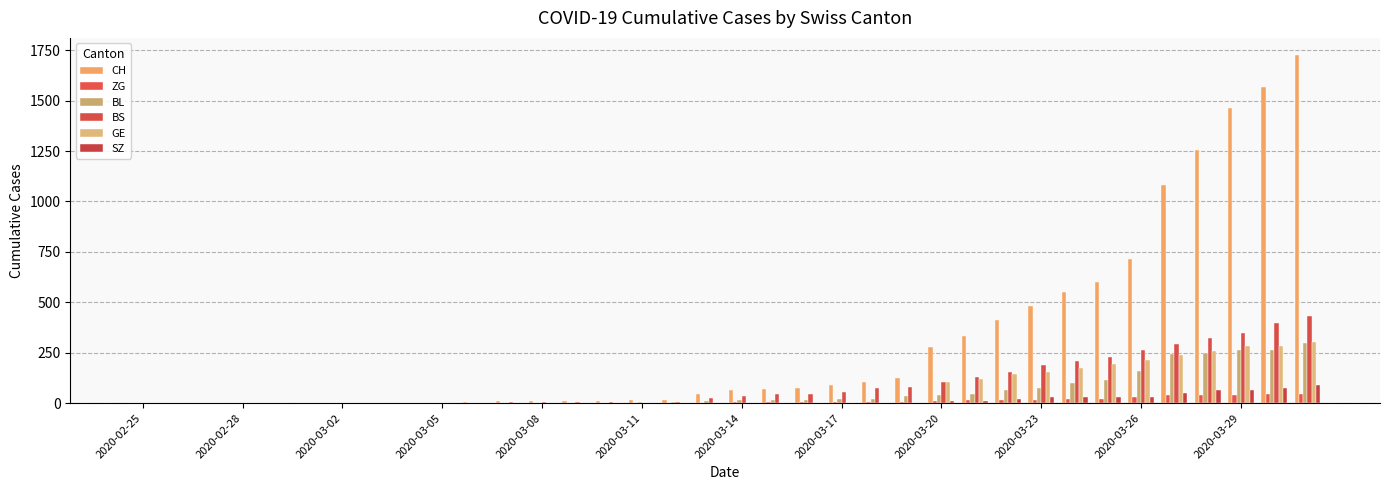

Reading right to left, list all the values displayed in this chart.

CH: 1725	1570	1464	1253	1082	715	600	550	480	411	332	278	126	106	90	76	72	64	46	16	15	12	12	12	11	7	3	1	1	1	0	0	0	0	0	0
ZG: 46	44	41	40	39	29	21	21	18	18	18	12	5	5	5	5	5	5	1	0	0	0	0	0	0	0	0	0	0	0	0	0	0	0	0	0
BL: 298	266	262	249	242	158	115	100	76	65	46	40	35	21	21	18	16	16	13	5	5	2	2	2	2	2	1	0	0	0	0	0	0	0	0	0
BS: 434	397	350	323	292	263	228	211	191	155	128	105	78	73	57	46	44	36	25	4	0	4	4	4	4	0	0	0	0	0	0	0	0	0	0	0
GE: 305	284	283	260	241	216	193	175	153	144	122	103	0	0	0	0	0	0	0	0	0	0	0	0	0	0	0	0	0	0	0	0	0	0	0	0
SZ: 92	75	65	65	48	33	33	33	32	20	10	10	0	0	0	0	0	0	0	0	0	0	0	0	0	0	0	0	0	0	0	0	0	0	0	0